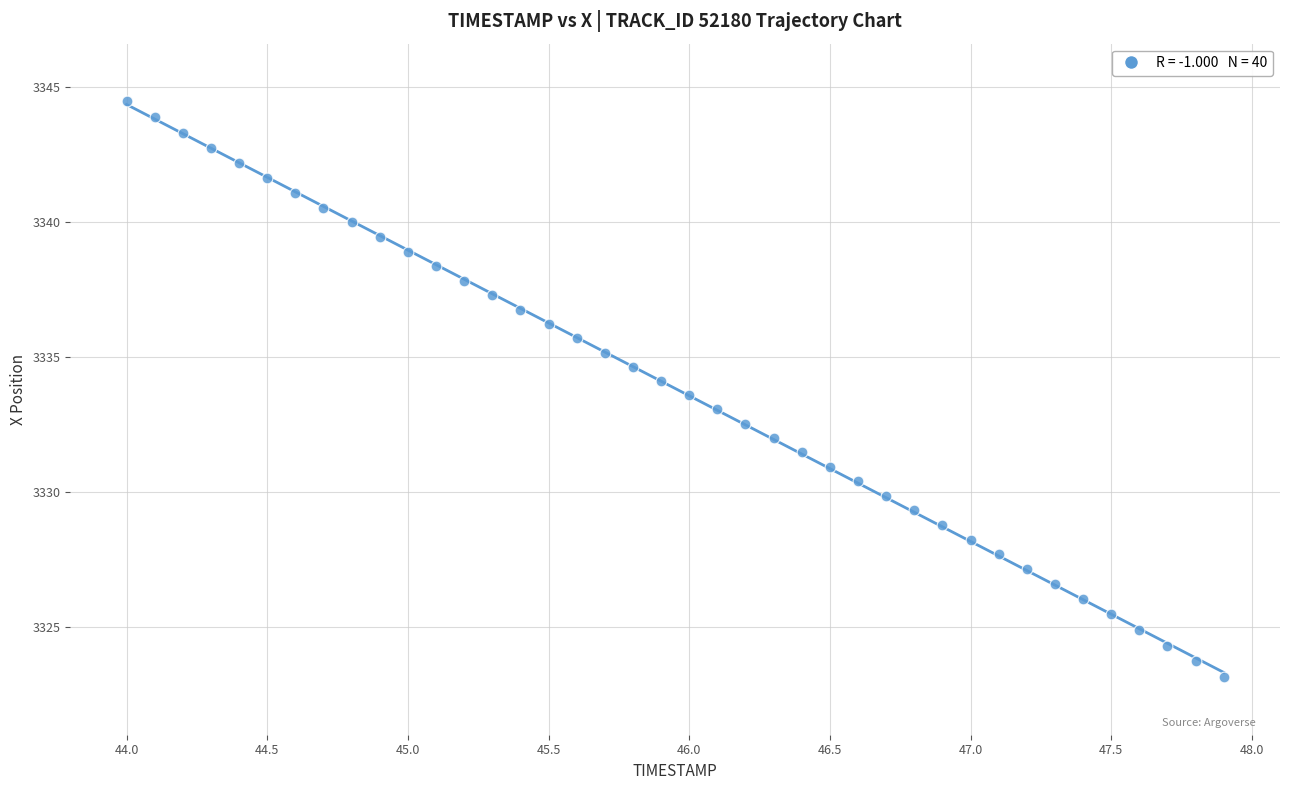

What is the range of Y values (max minus min)?

21.3